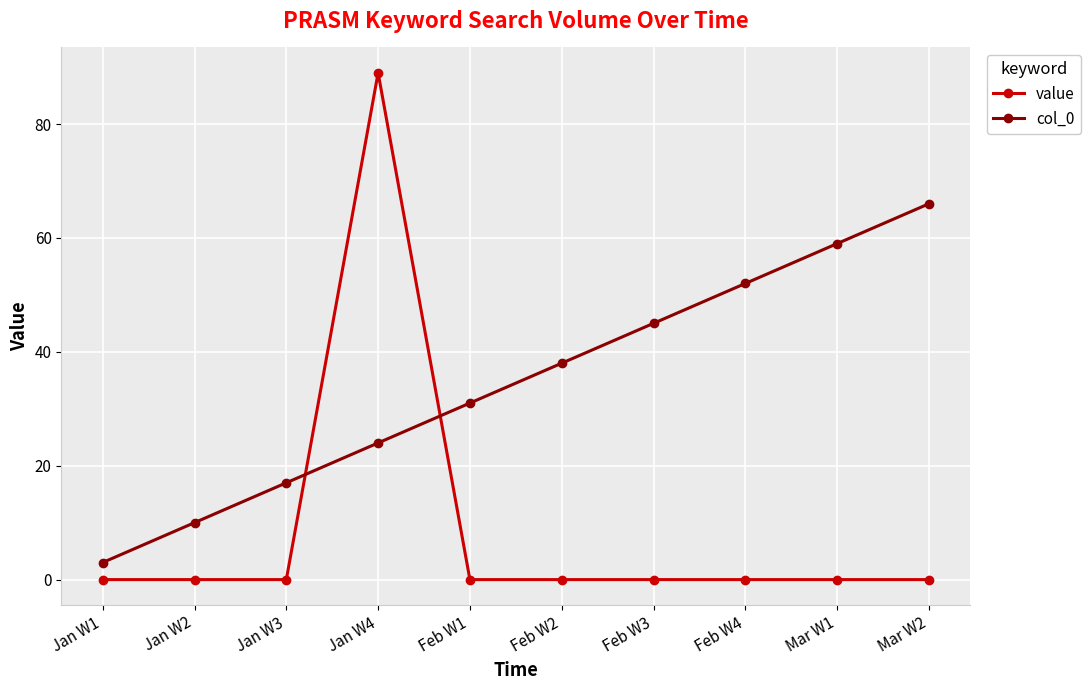

What is the average value of the value series?

9